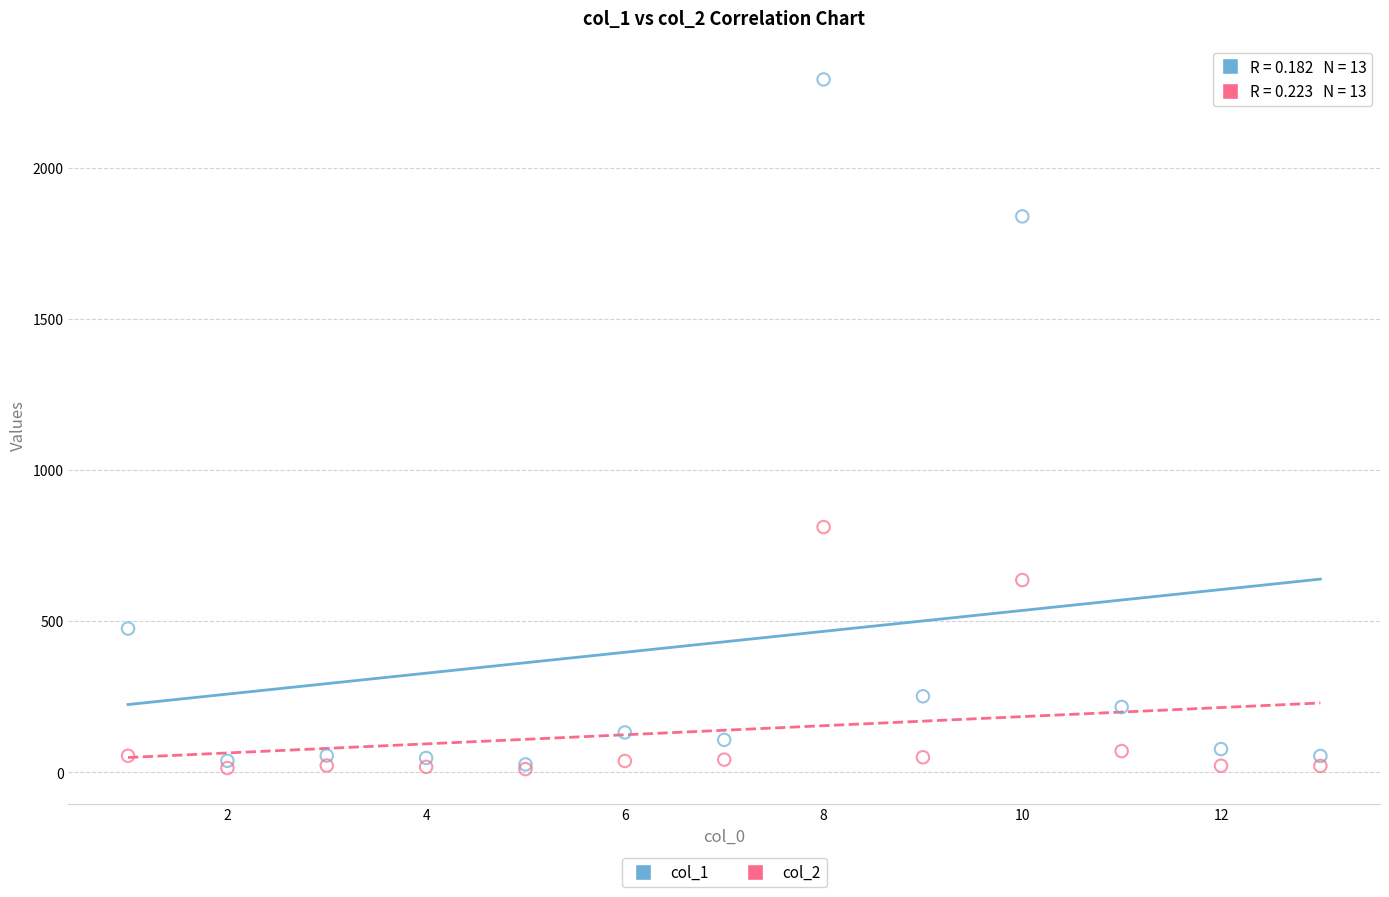

Across all series, what Y value is closest to 1151?

811.0